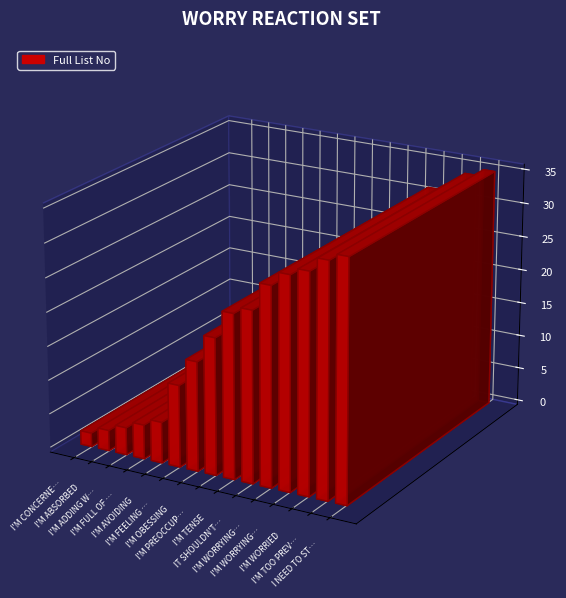

Reading left to right, list all the values displayed in this chart.

I'M CONCERNED=2	I'M ABSORBED=3	I'M ADDING WRONGS=4	I'M FULL OF FEAR=5	I'M AVOIDING=6	I'M FEELING DEPRESSED=12	I'M OBESSING=16	I'M PREOCCUPIED=20	I'M TENSE=24	IT SHOULDN'T BE=25	I'M WORRYING ABOUT MY BEHAVIOUR=29	I'M WORRYING TOO MUCH=31	I'M WORRIED=32	I'M TOO PREVENTION FOCUSED=34	I NEED TO STAY ON TRACK=35